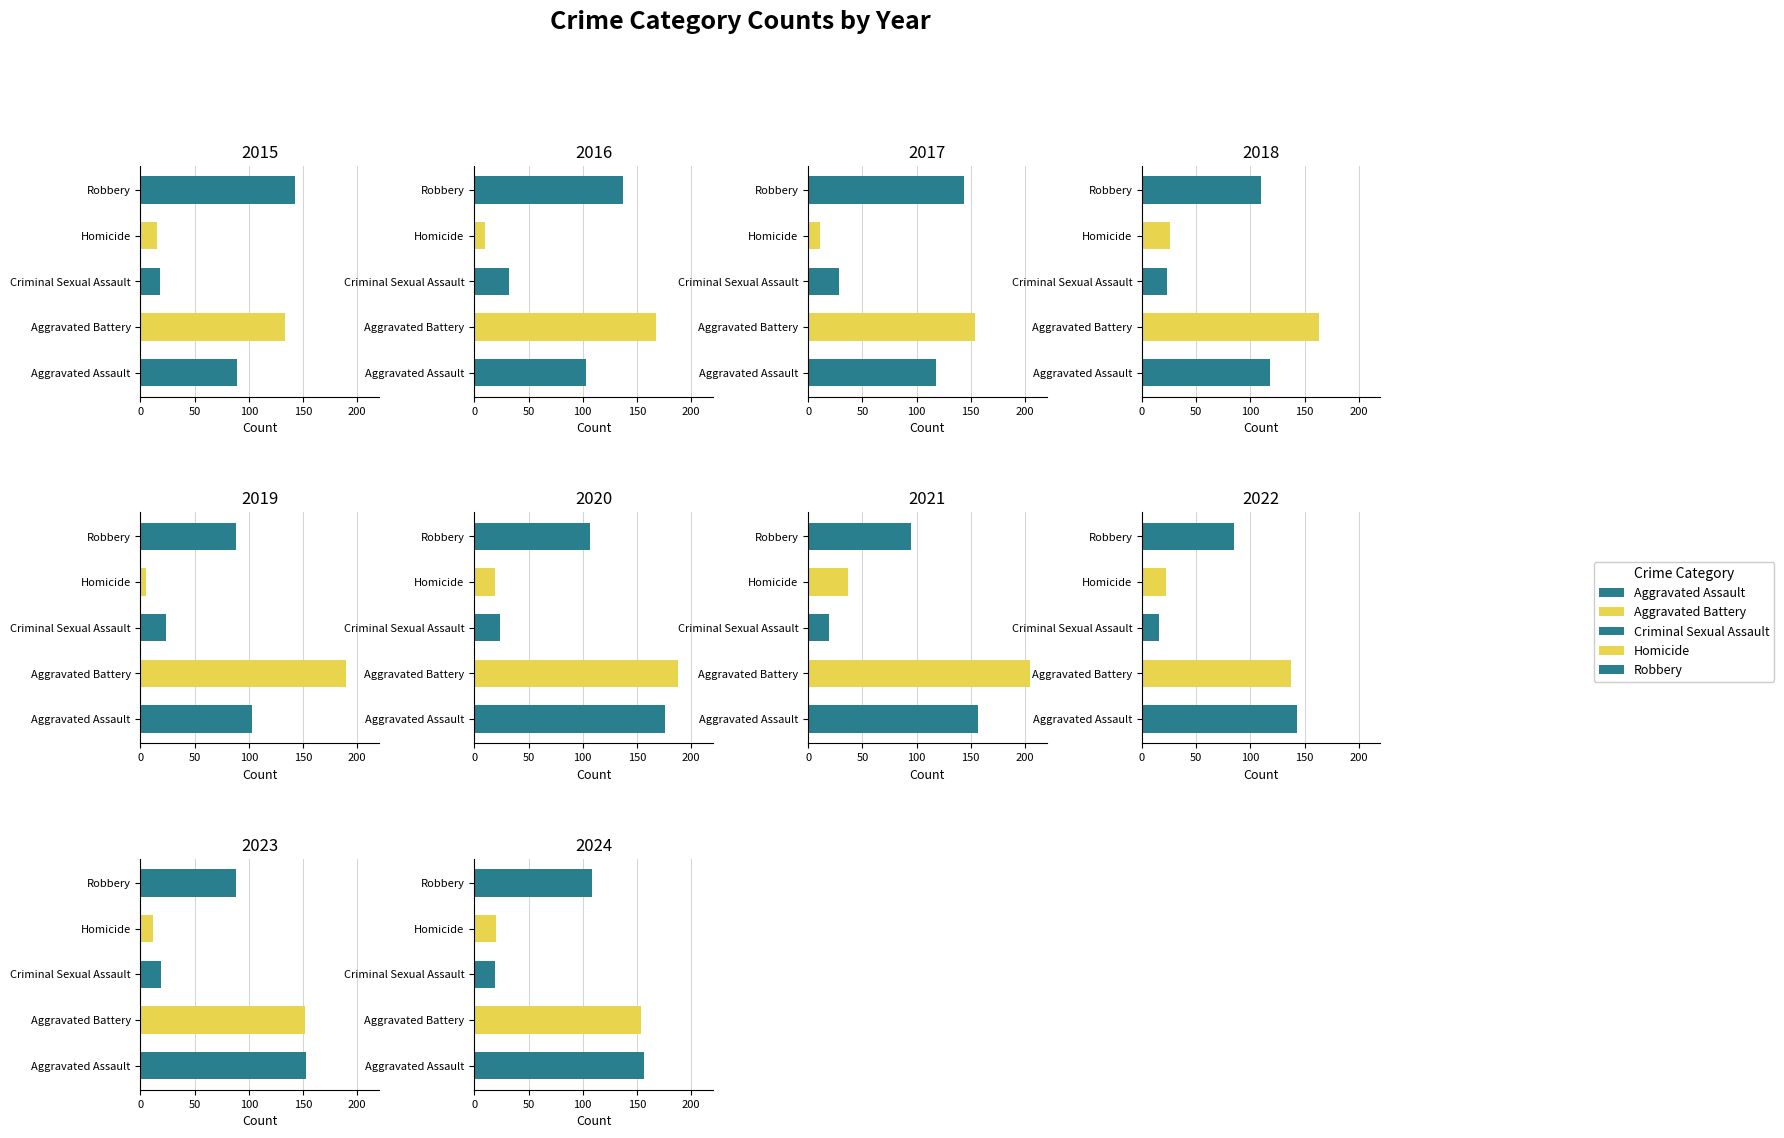

Count the number of data series in this chart.

5